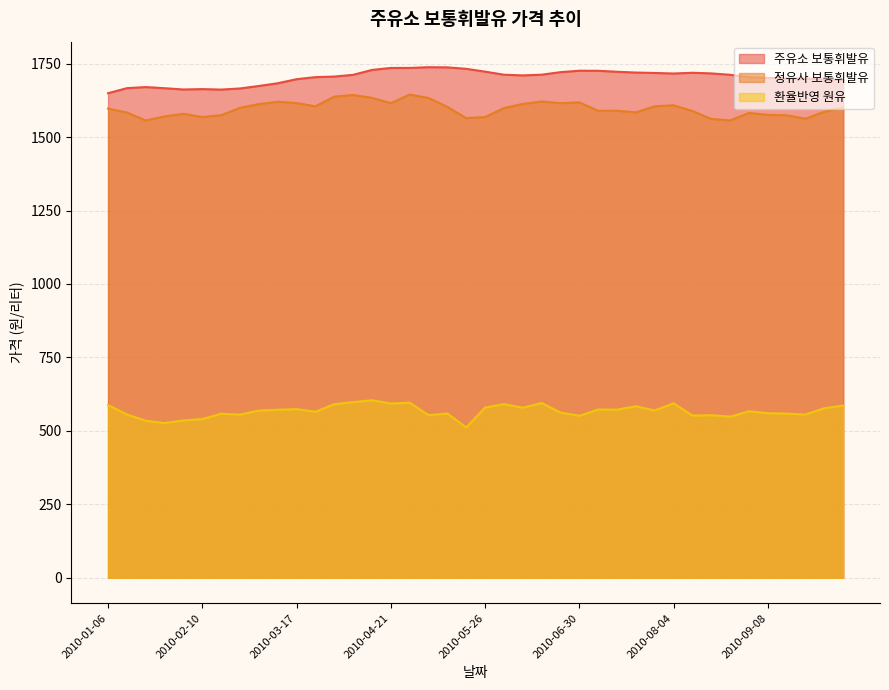

At which label is 환율반영 원유 closest to 557?

2010-01-13